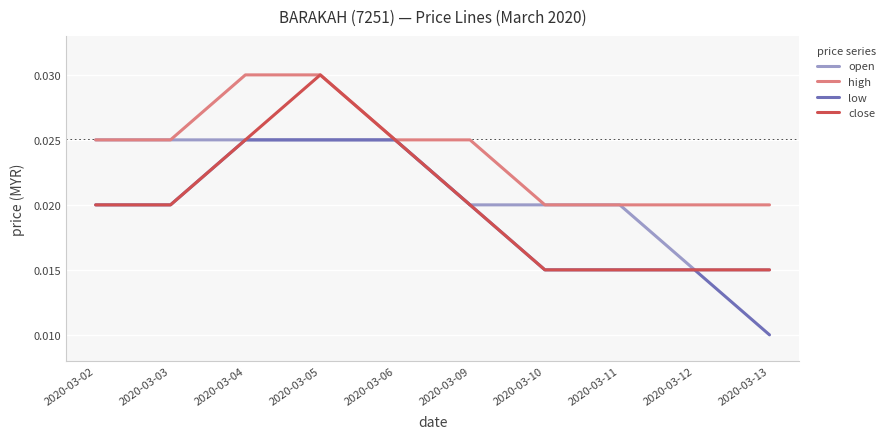

At which category is the sum across all series the highest?

2020-03-05